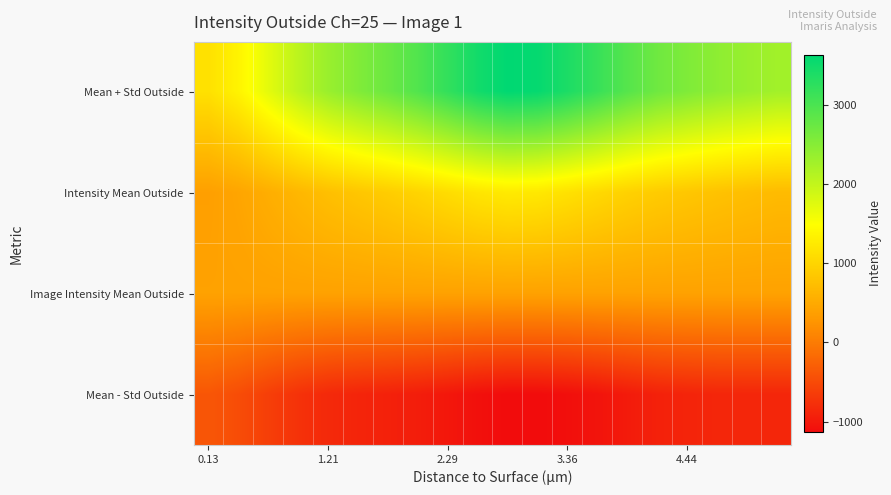

At which category does the chart reach its peak across all series?

10